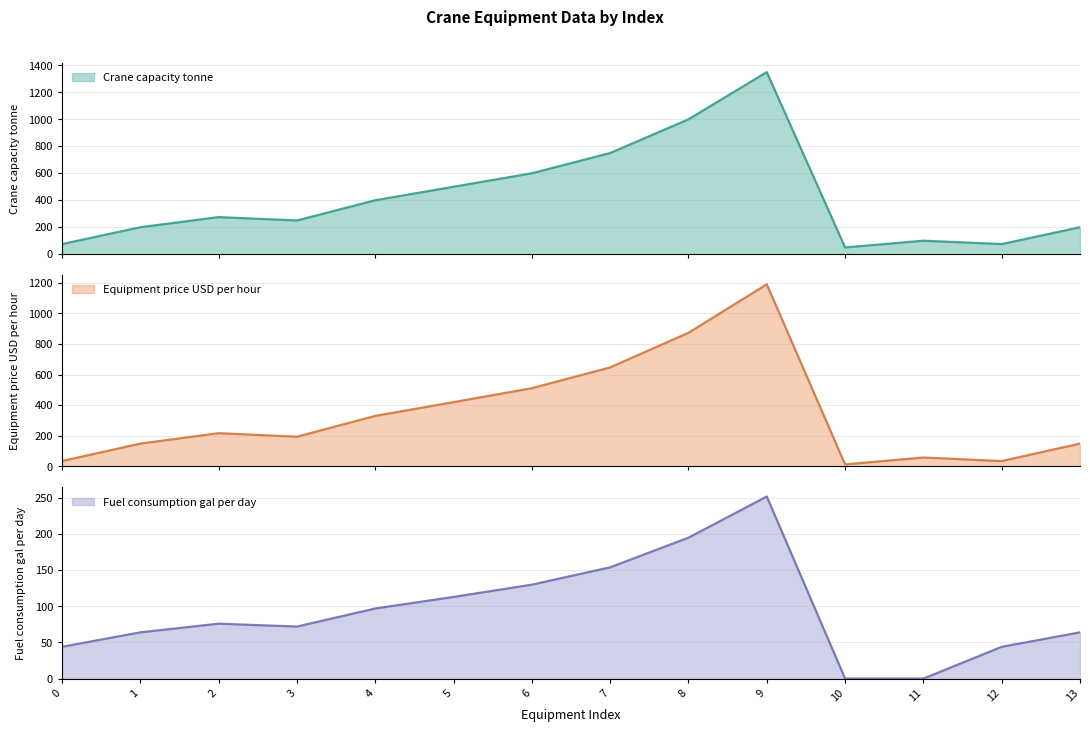

Where is Fuel consumption gal per day nearest to the value 126?

6